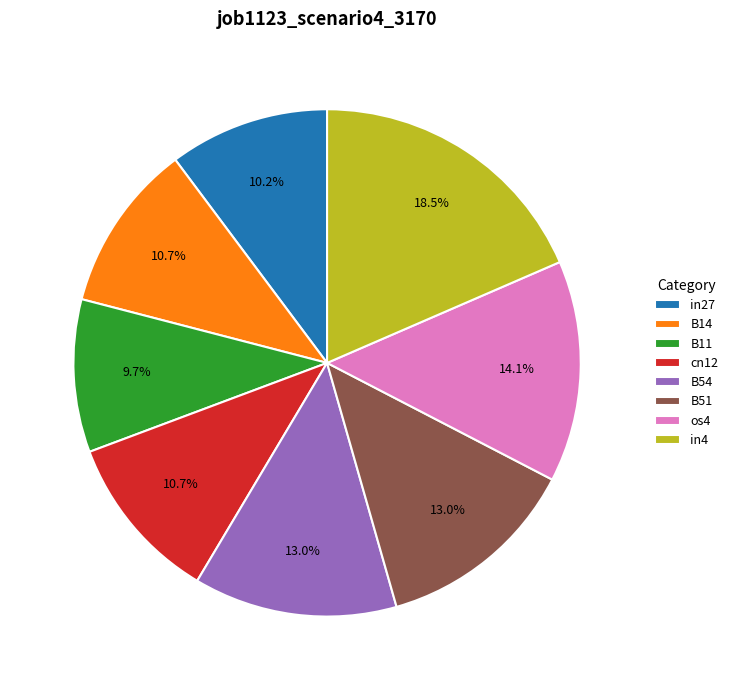

What percentage do os4 and B51 together represent?

27.1%